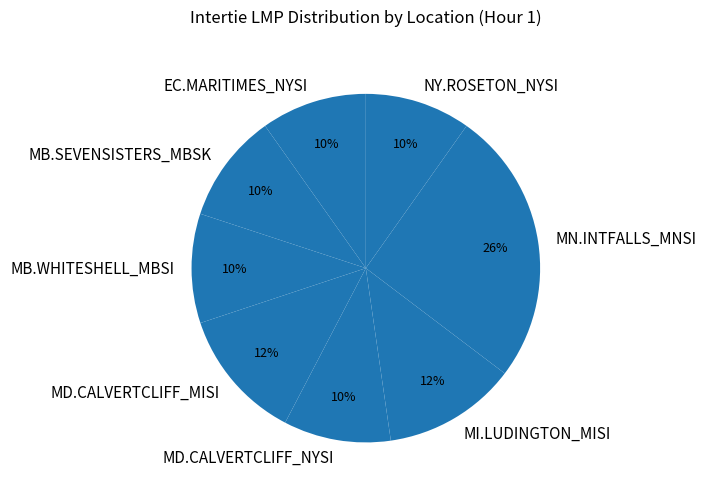

The MB.SEVENSISTERS_MBSK slice represents 10% of the pie. True or false?

True